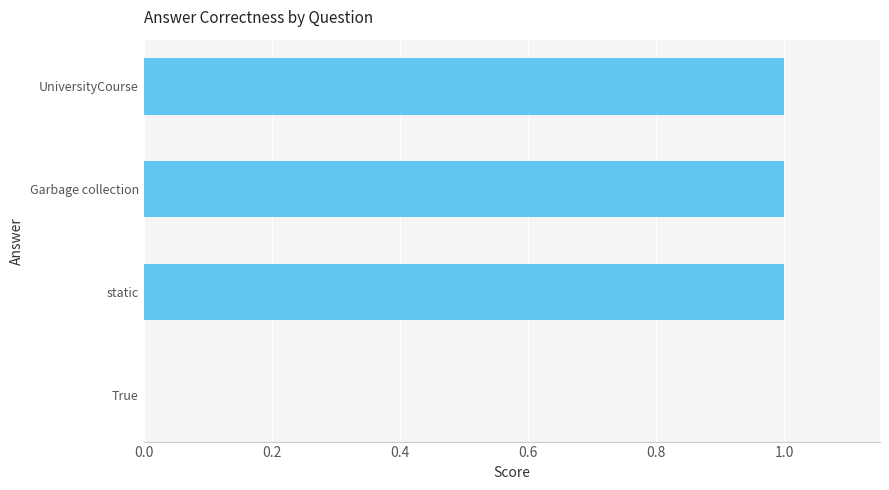

Is it true that the value at UniversityCourse is 1?

True